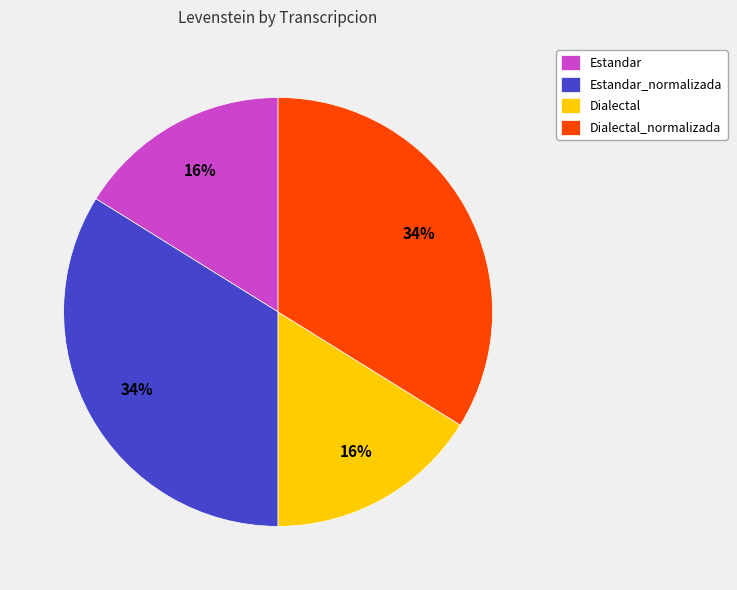

Is it true that Dialectal_normalizada is 27% of the pie?

False